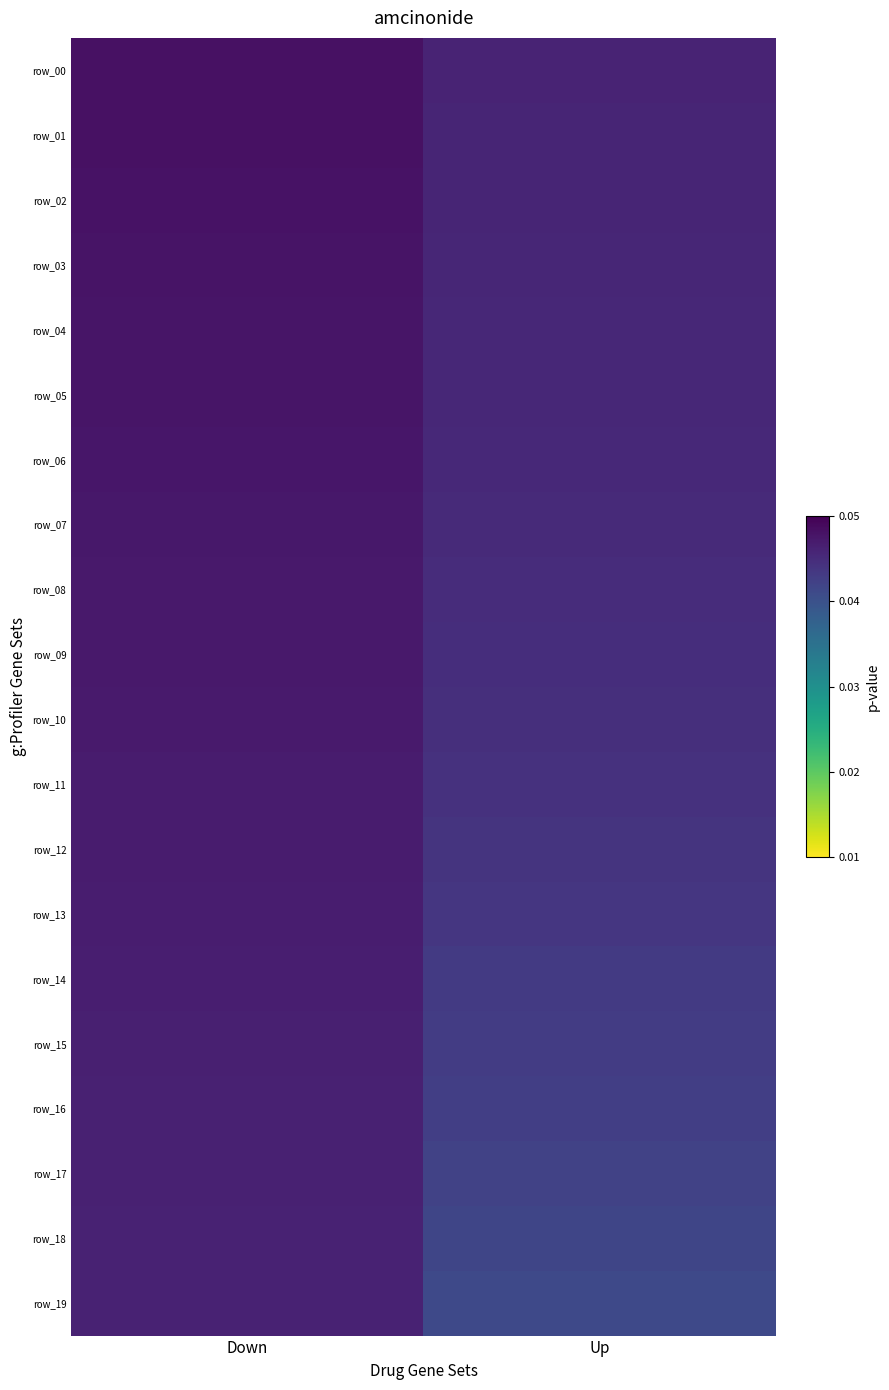

What is the total value across all series at Down?

305.3